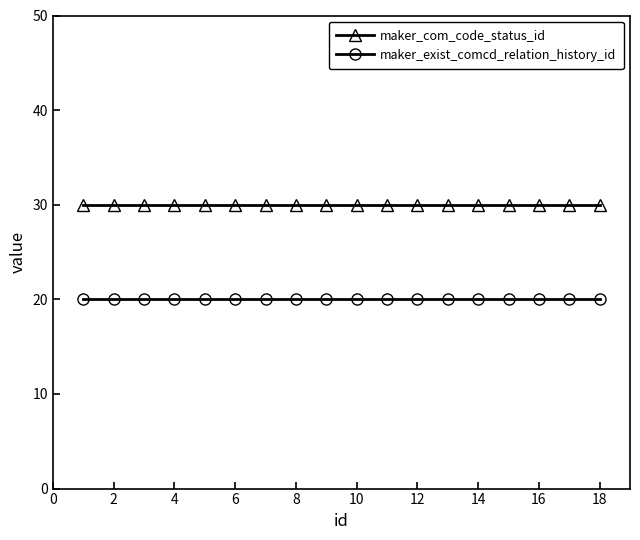

True or false: maker_com_code_status_id and maker_exist_comcd_relation_history_id intersect in this chart.

False